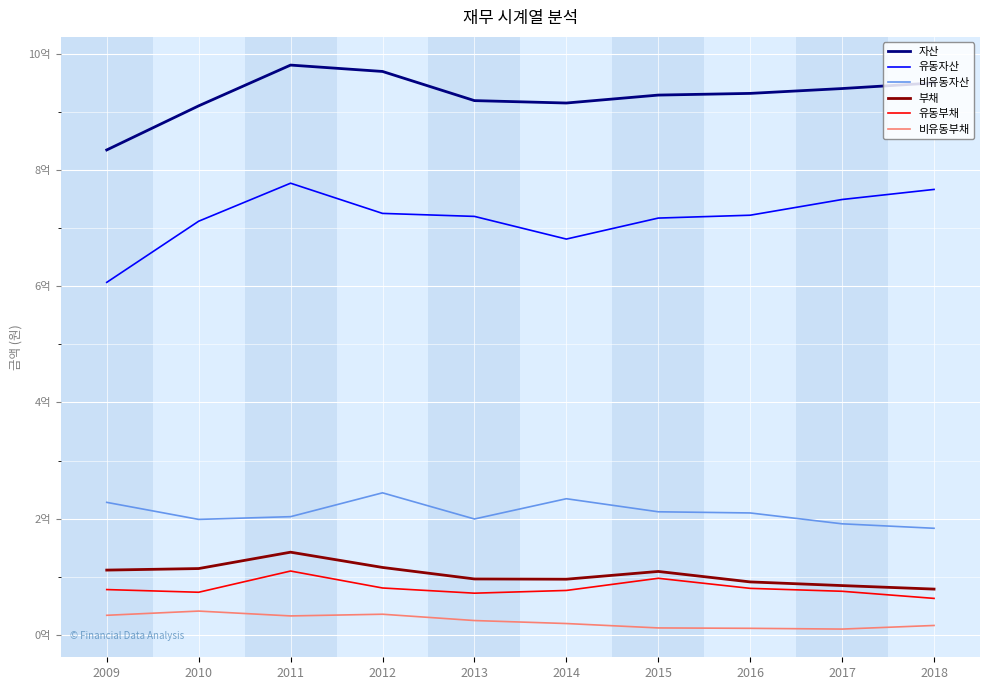

Is the value of 비유동부채 at 2009 greater than the value of 비유동자산 at 2014?

No